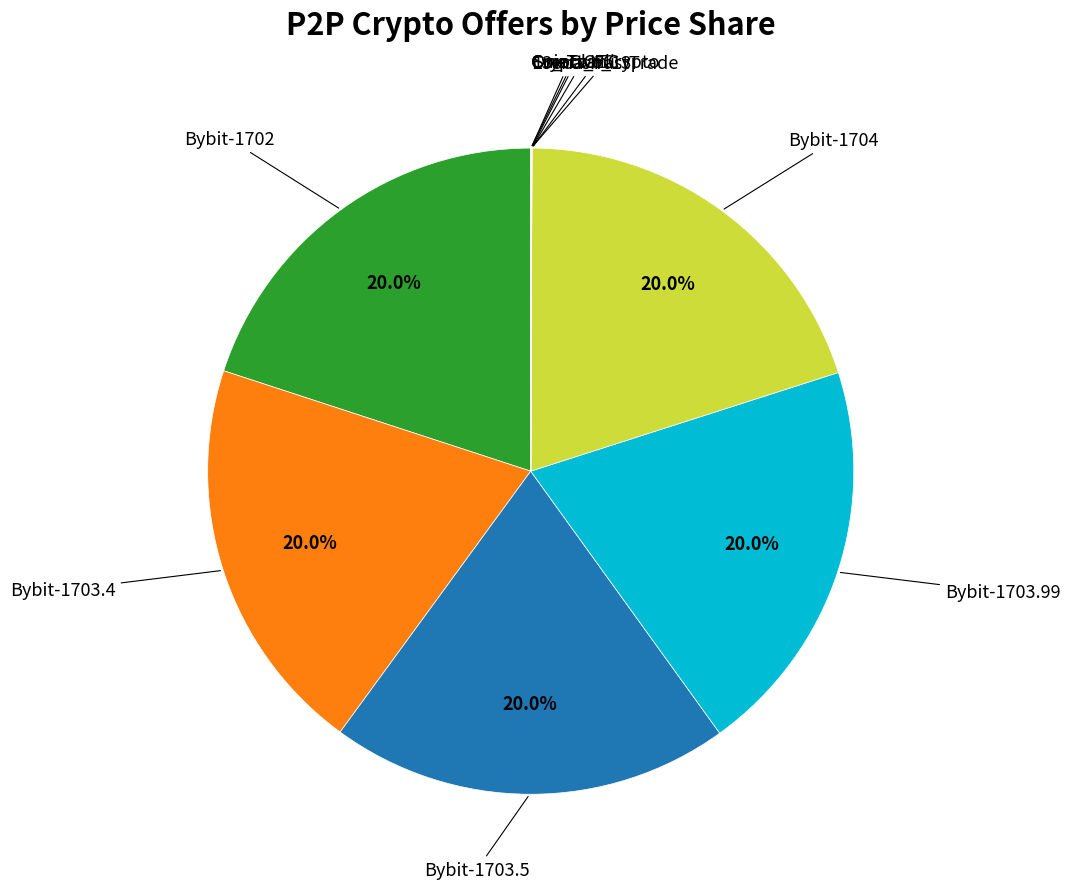

Is there any slice that represents more than half of the pie?

No